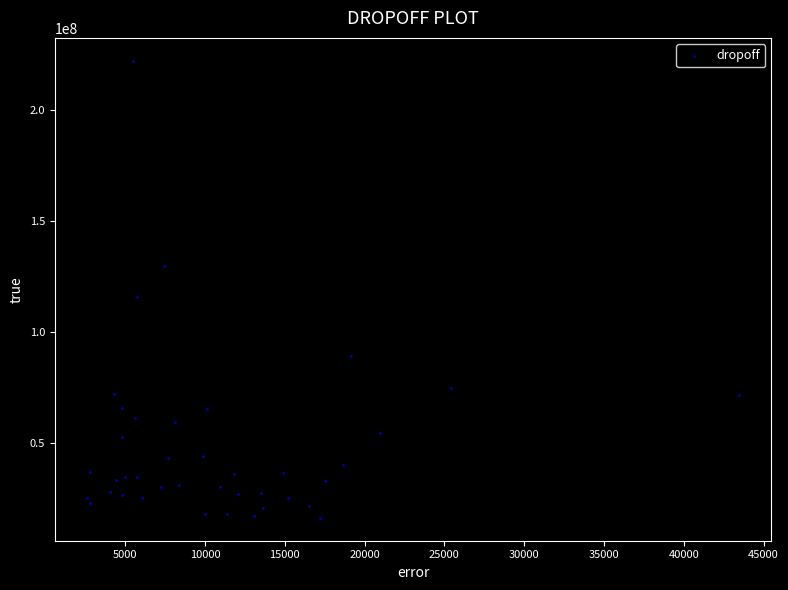

What Y value in the scatter plot is closest to 119117095?

115451143